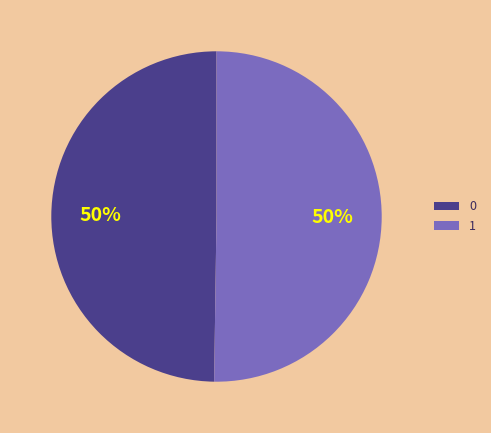

To the nearest percent, what portion does 0 represent?

50%